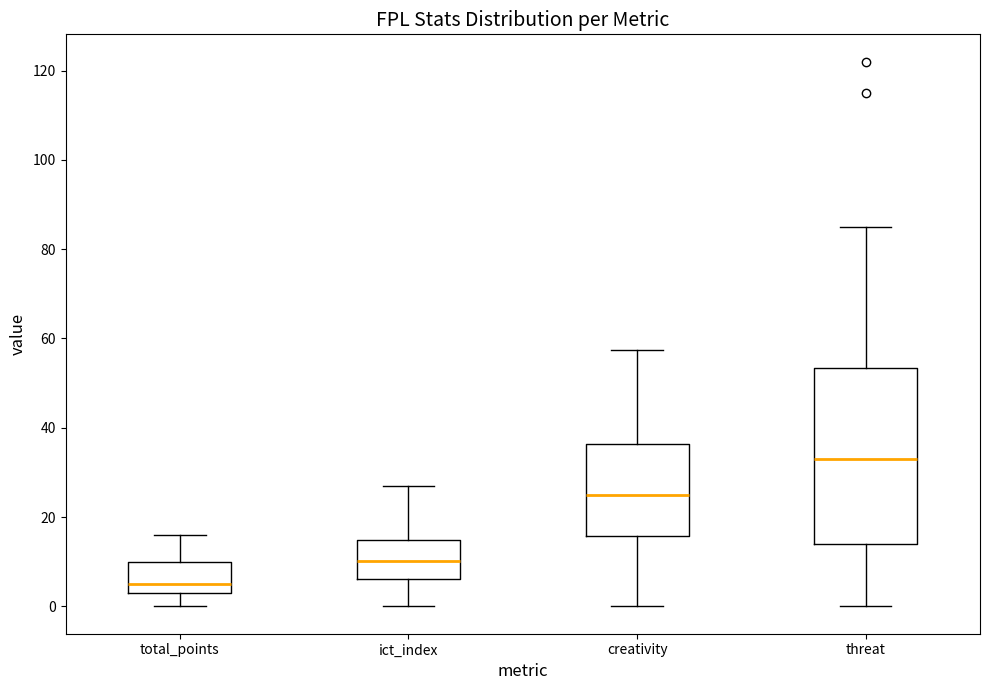

Reading left to right, transcribe this box plot: for each box, give where its median line is, the range the box spans, and where its two whiskers end, as read against the y-axis. The values are not printed on the chart, so give them approximately, as read against the axis.

total_points: median 6, box 4 to 10, whiskers 0 to 16
ict_index: median 10, box 6 to 14, whiskers 0 to 28
creativity: median 24, box 16 to 36, whiskers 0 to 58
threat: median 34, box 14 to 54, whiskers 0 to 86